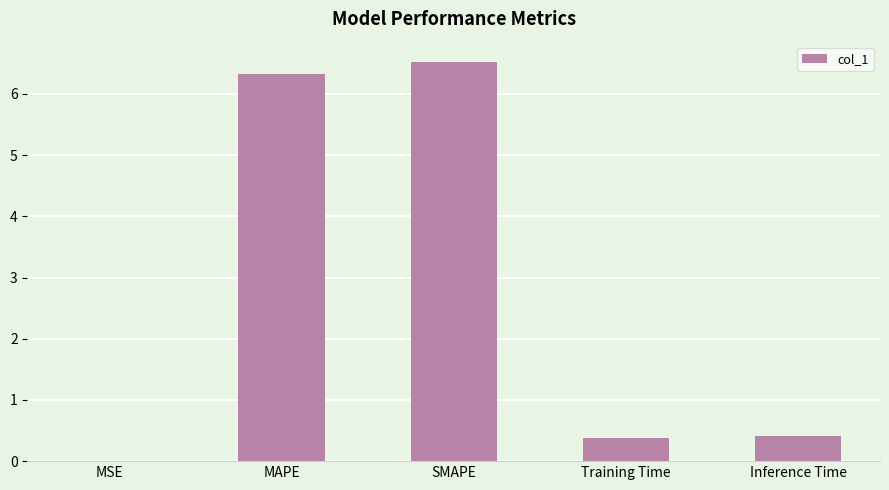

What is the sum of all values?

13.6